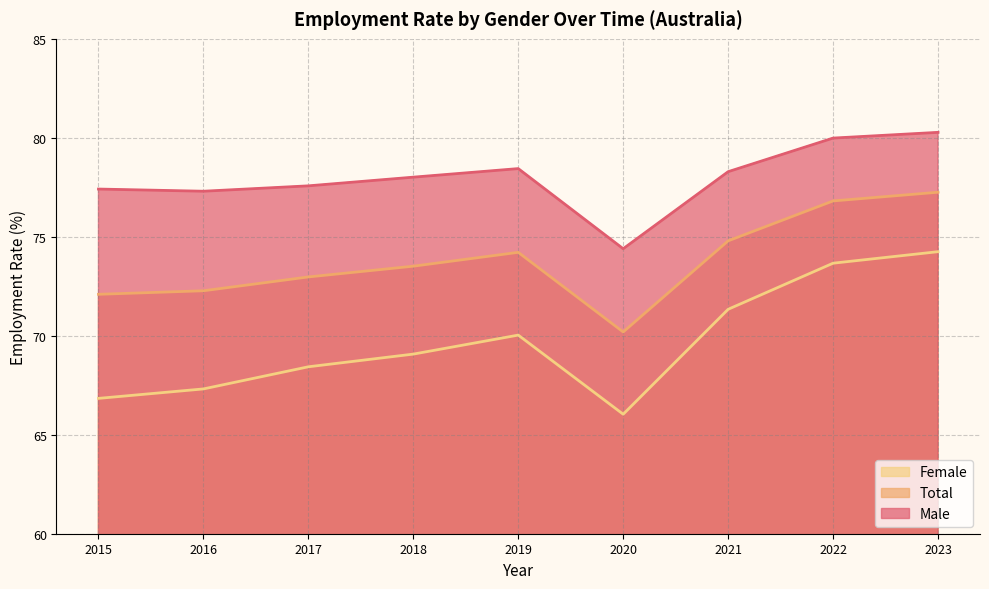

Read the Total value at 2022.

76.8